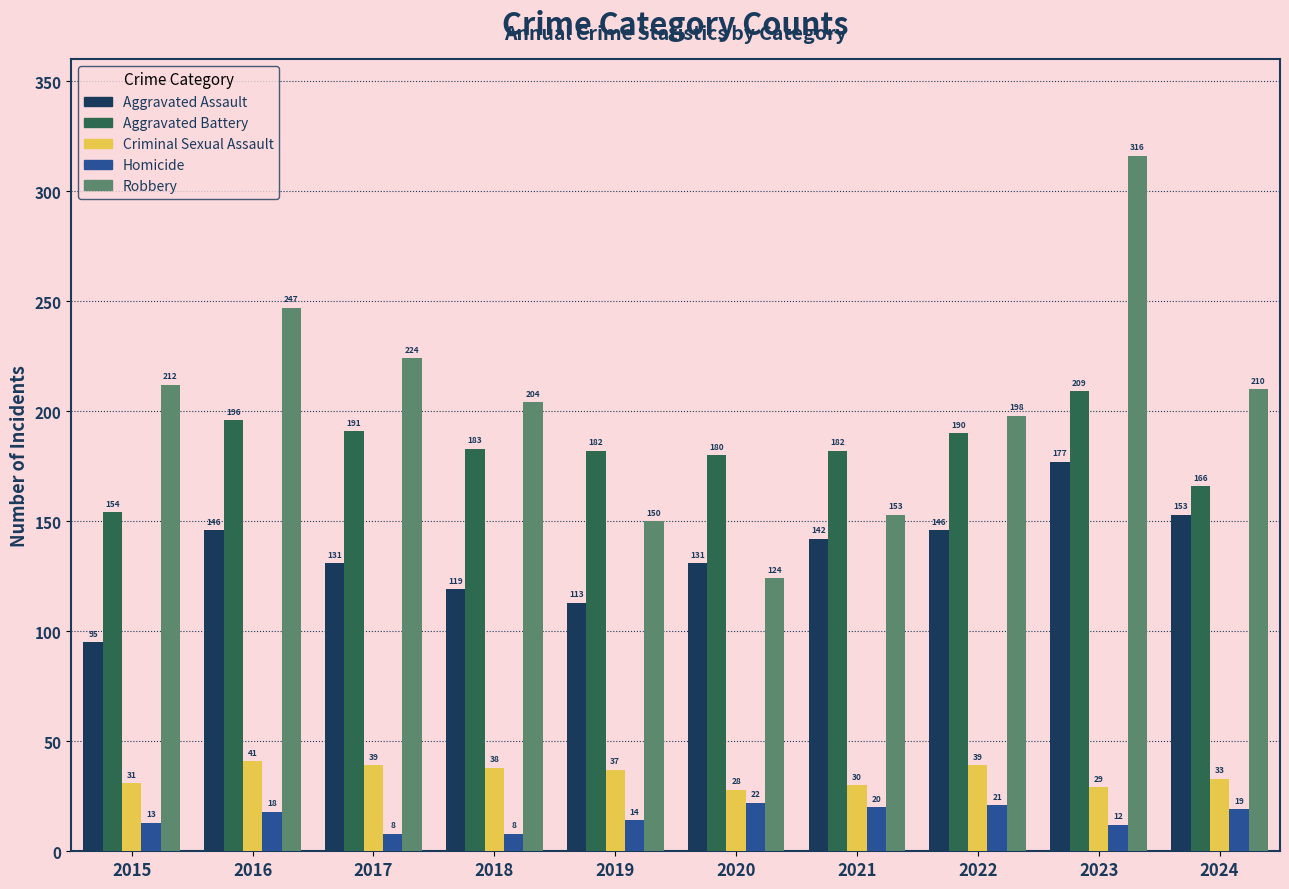

At which label does Criminal Sexual Assault reach its peak?

2016